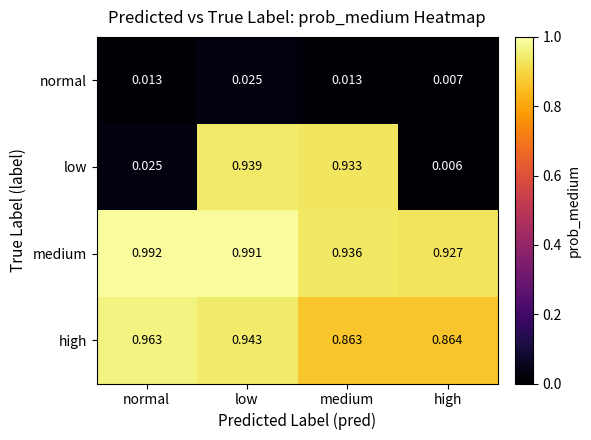

Which series has the widest spread of values?

low